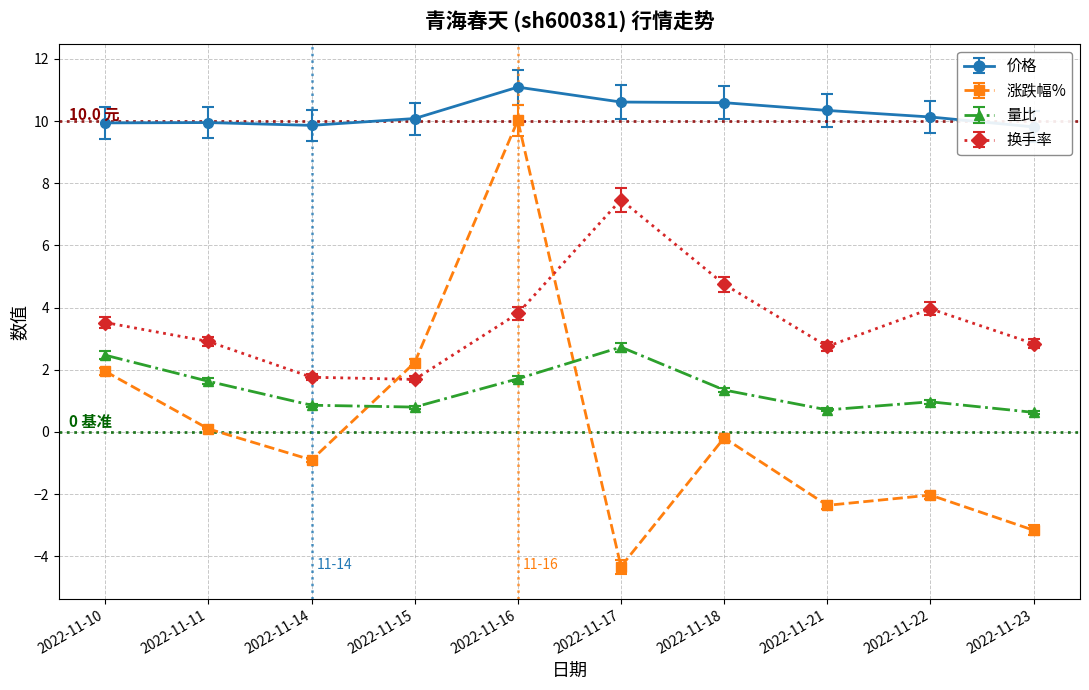

Rank the series by their maximum value, from highest to lowest.

价格, 涨跌幅%, 换手率, 量比